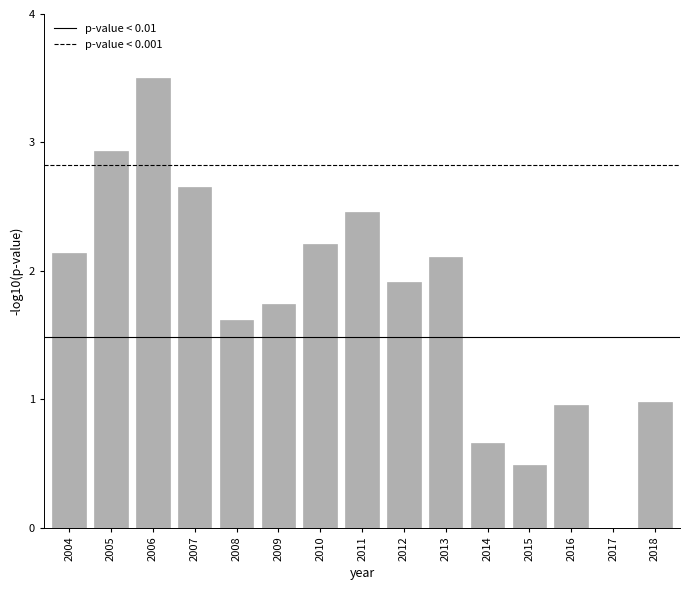

What is the sum of the values at 2011 and 2018?

3.4